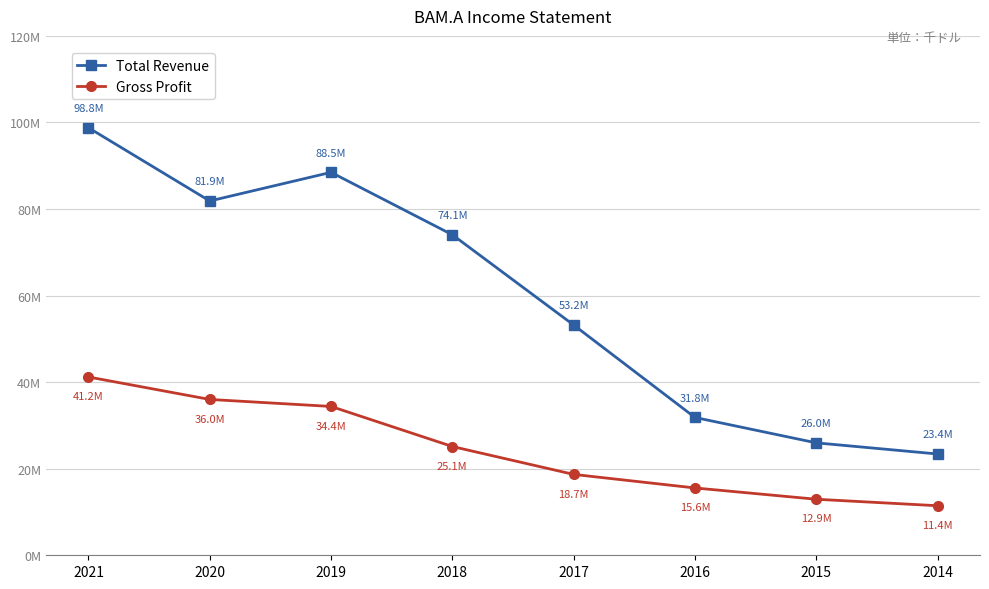

Reading left to right, what are all the values shown in this chart?

Total Revenue: 98783500	81853700	88472200	74052100	53201300	31841700	25974500	23401200
Gross Profit: 41195600	36004000	34387900	25129300	18685500	15553700	12946200	11447000